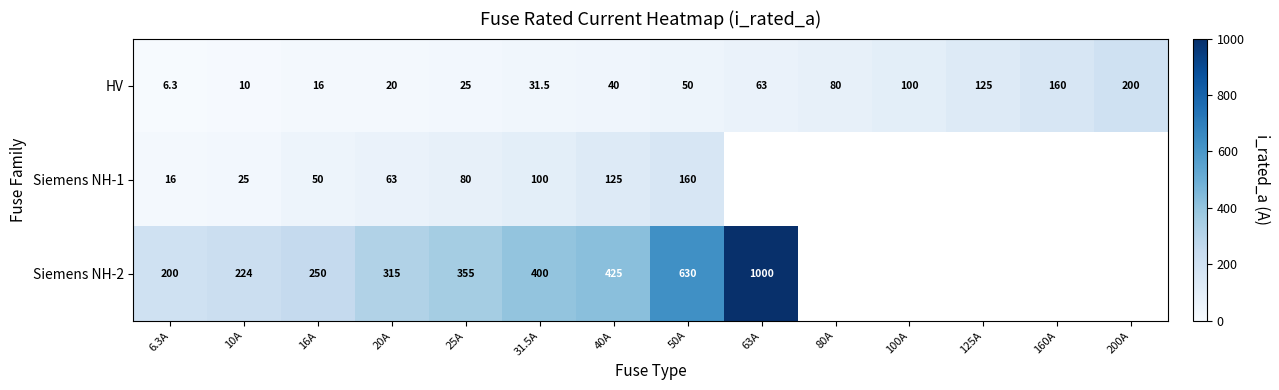

What is the total value across all series at 31.5A?

531.5